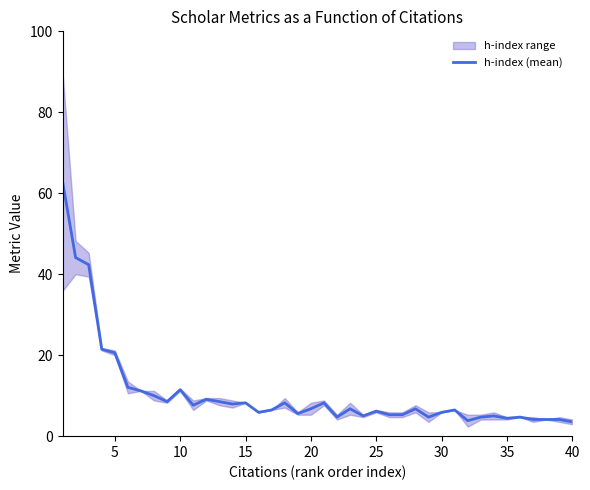

What is the maximum value shown in the chart?

62.9